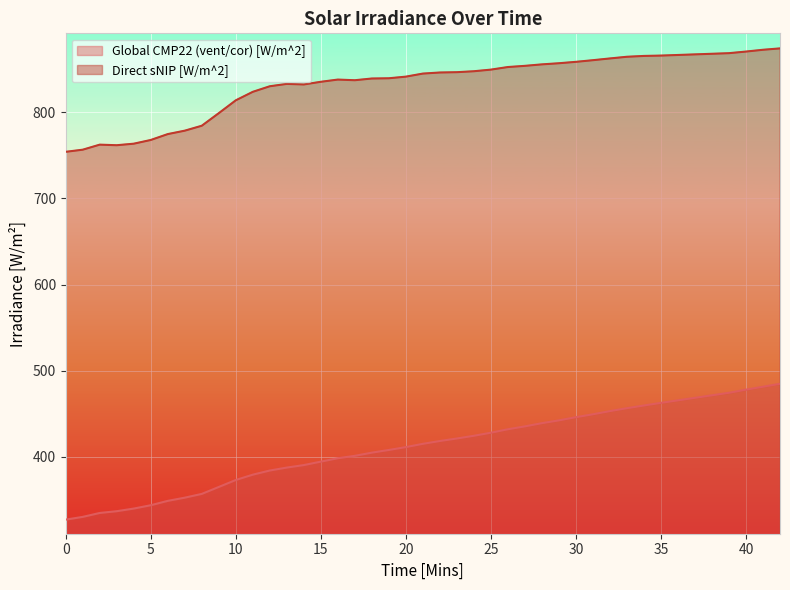

Which series has the widest spread of values?

Global CMP22 (vent/cor) [W/m^2]